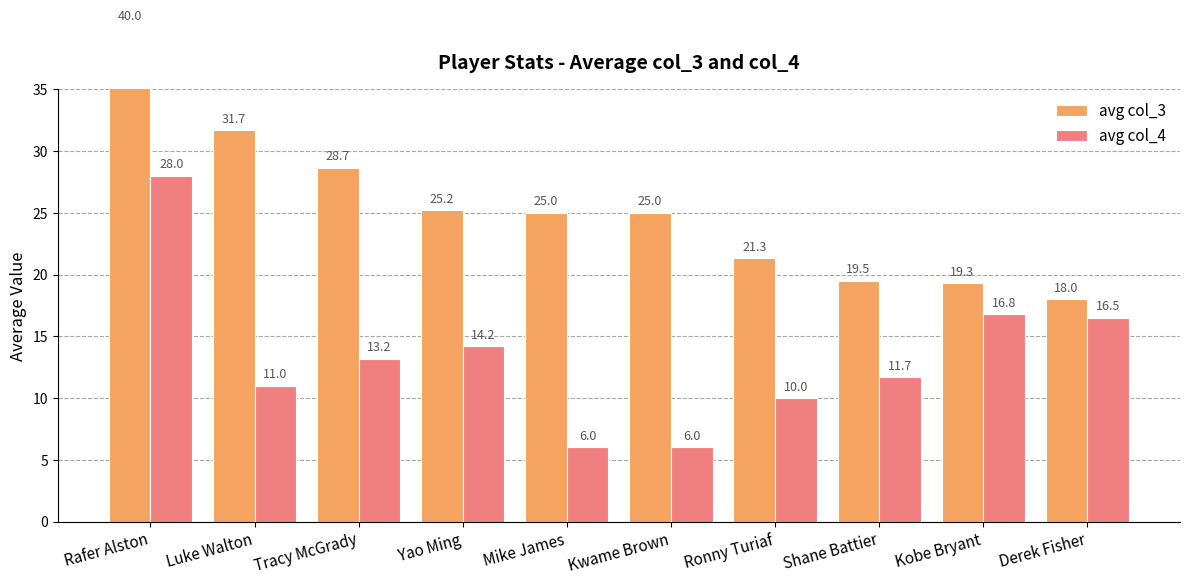

Which series has the largest range (max minus min)?

avg col_3